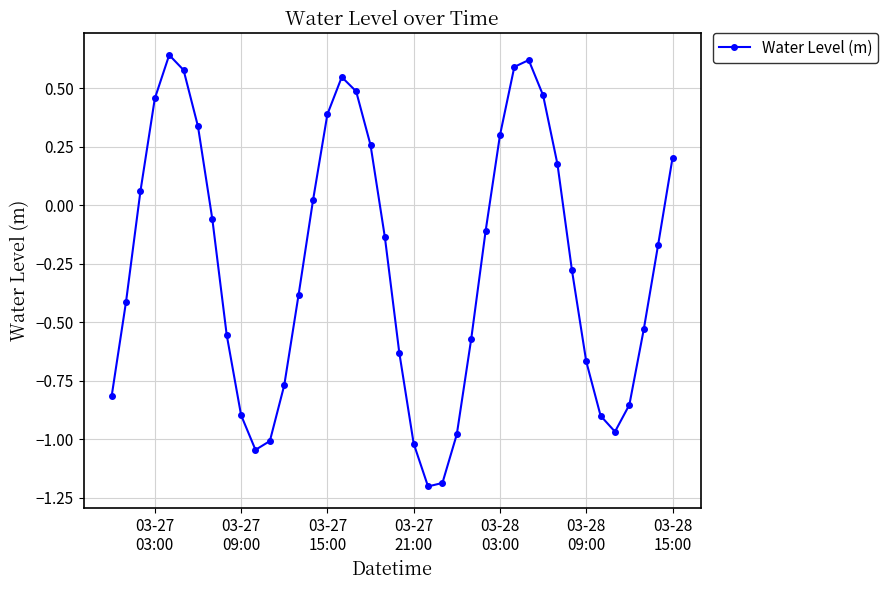

What is the smallest value displayed?

-1.2